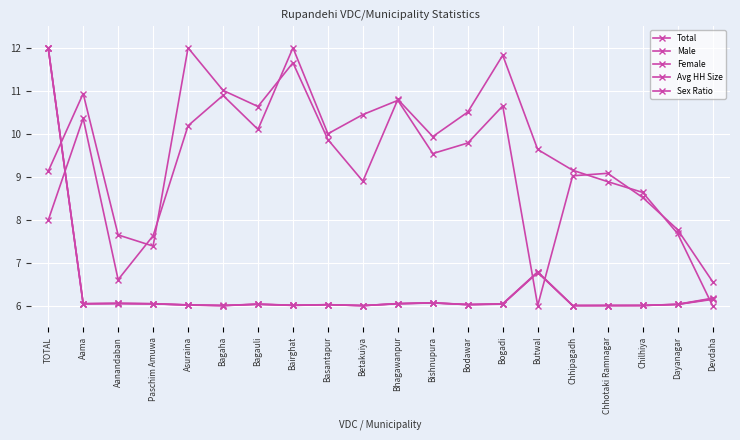

Which series has the largest total across all categories?

Sex Ratio